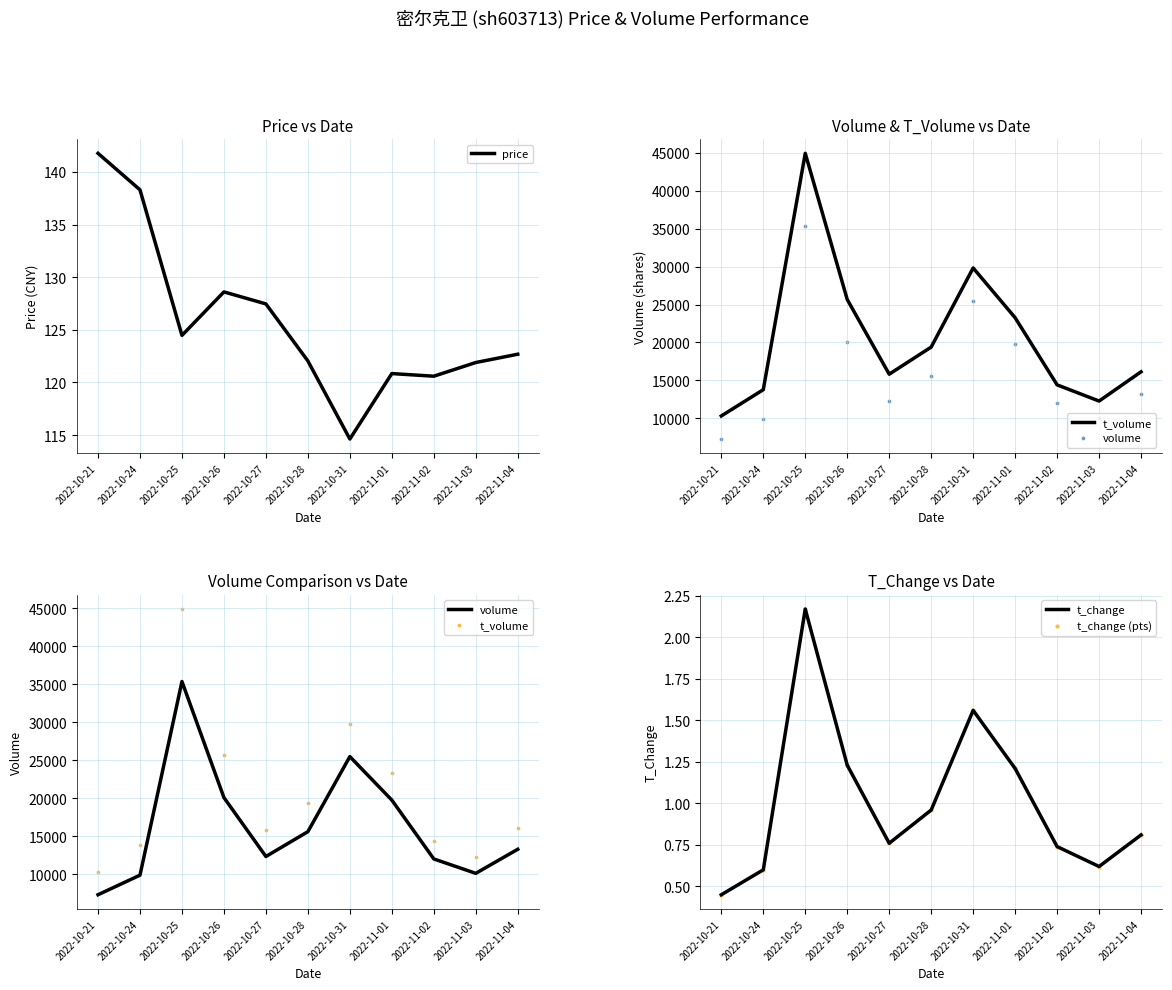

What is the total value across all series at 2022-10-24?

23777.5